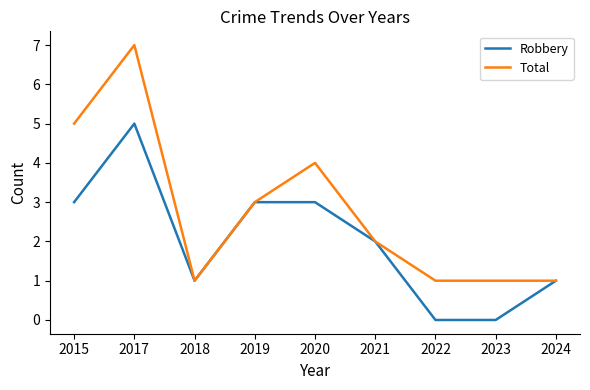

What is the total value across all series at 2021?

4